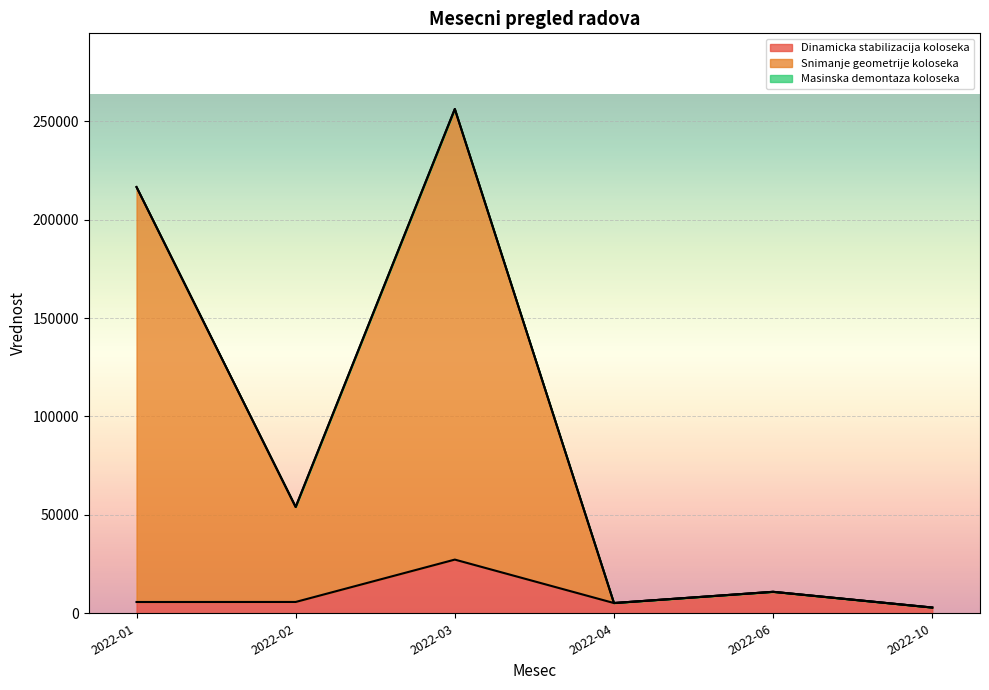

Which has a higher value, 2022-10 or 2022-06?

2022-06